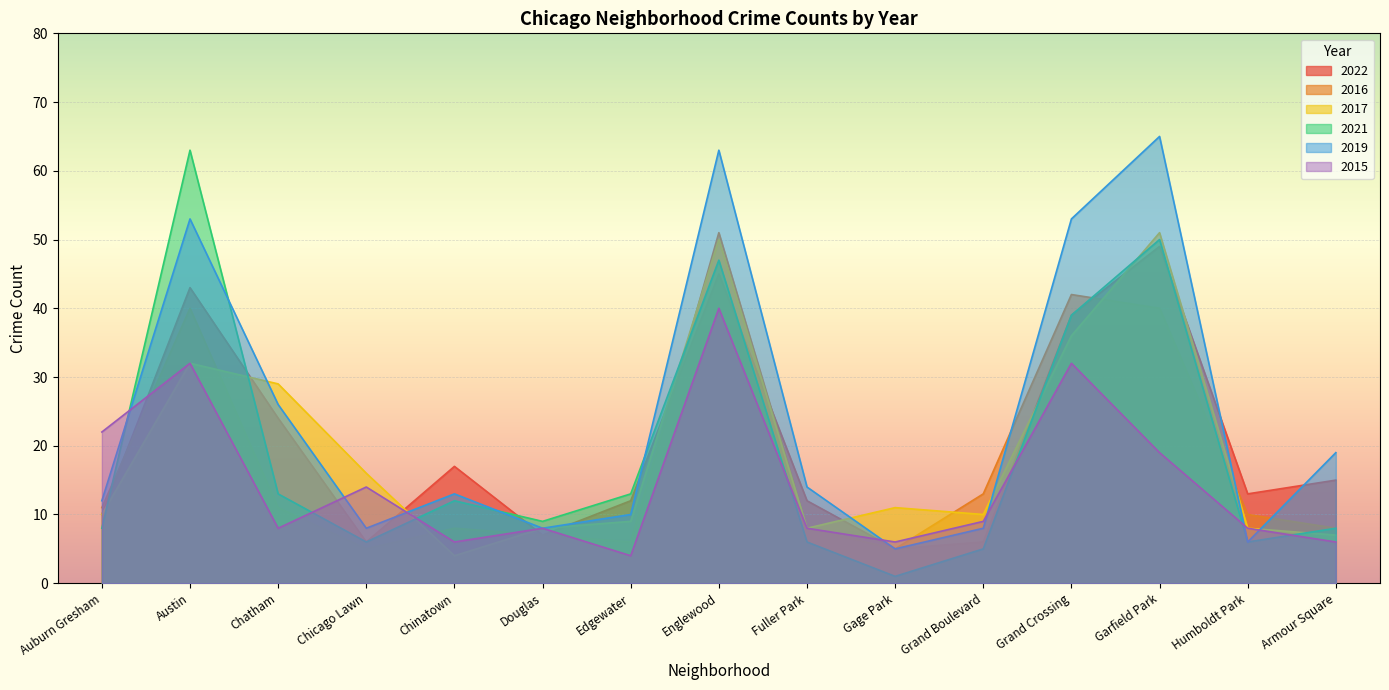

The 2022 series shows 5 at Gage Park. True or false?

True